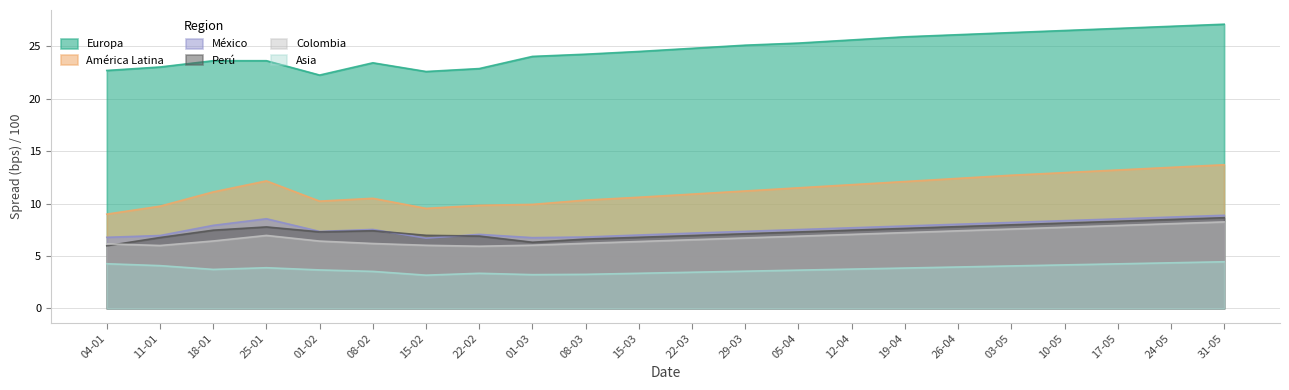

What is the sum of all Europa values?

543.1